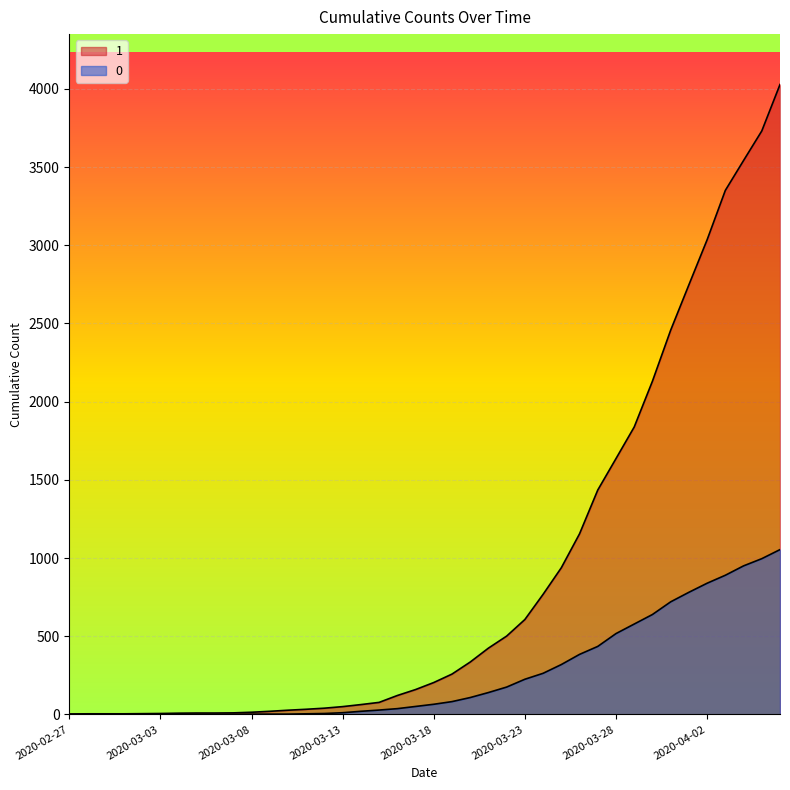

How many lines are shown in the chart?

2